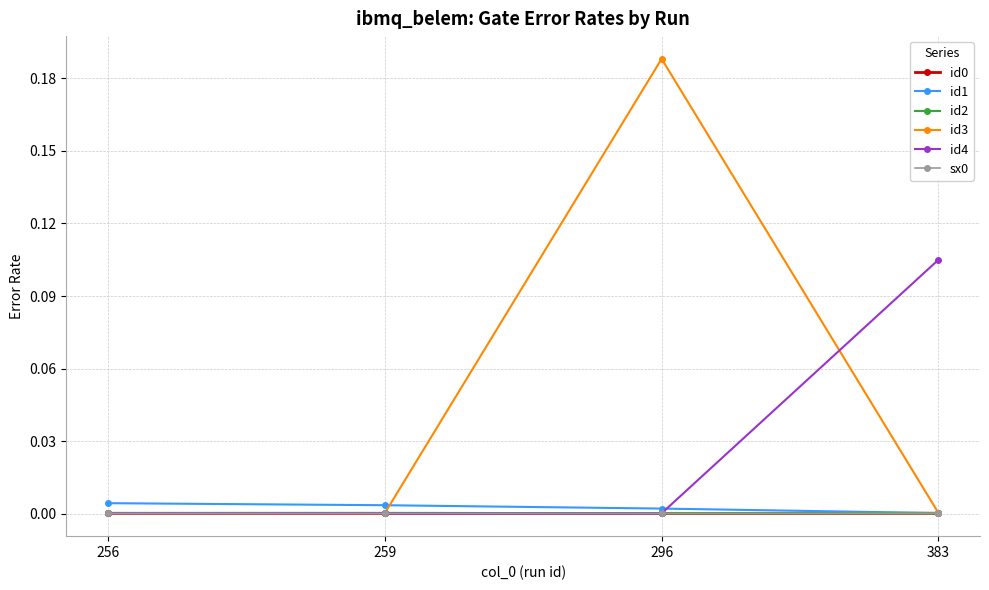

At which label does id1 reach its minimum?

383